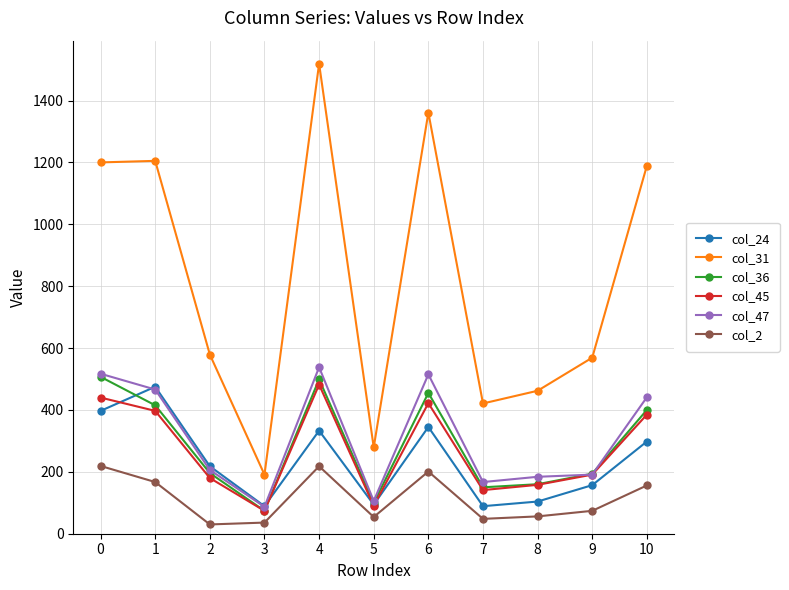

What is the difference between the maximum and minimum values in the col_24 series?

386